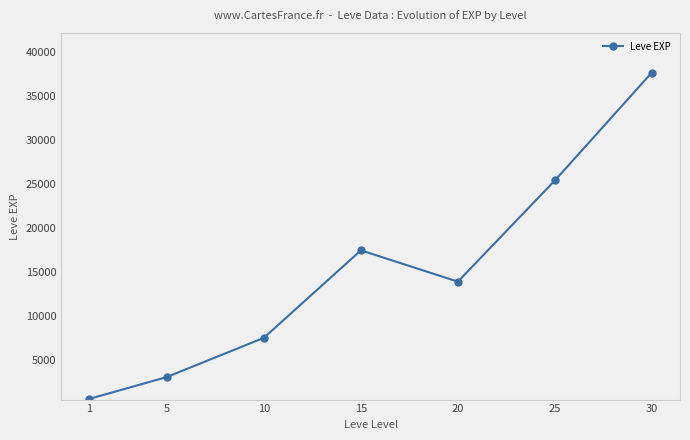

How many data points are above 13876?

4